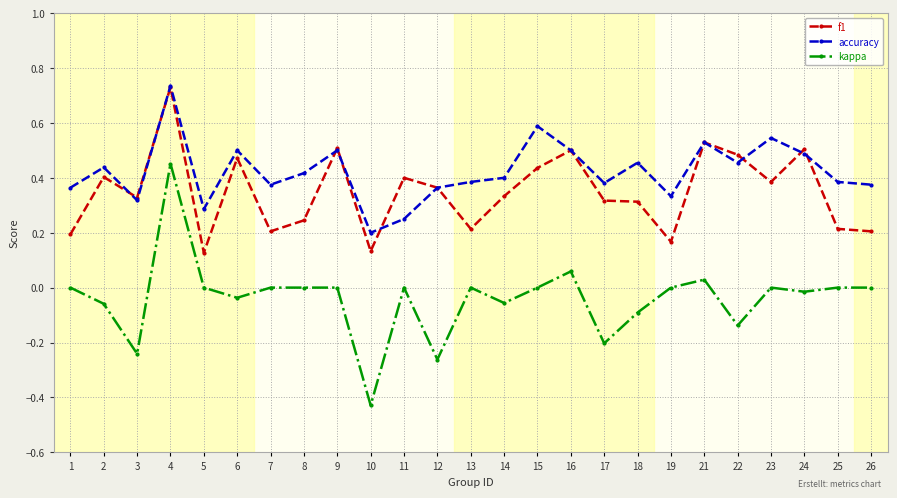

Is the value of kappa at 19 greater than the value of accuracy at 1?

No